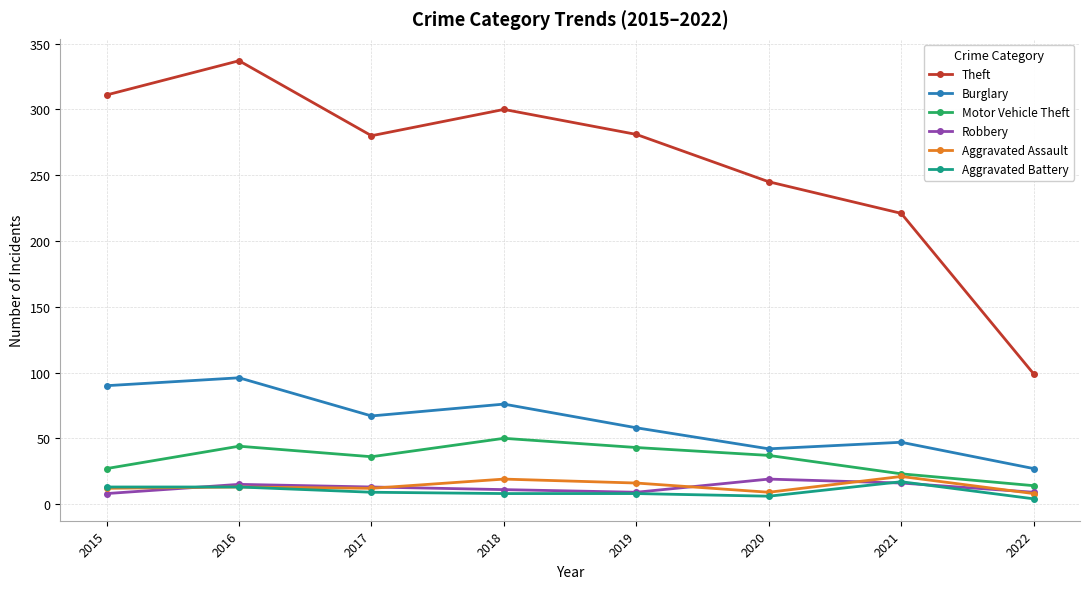

How many interior local peaks does the Theft series have?

2